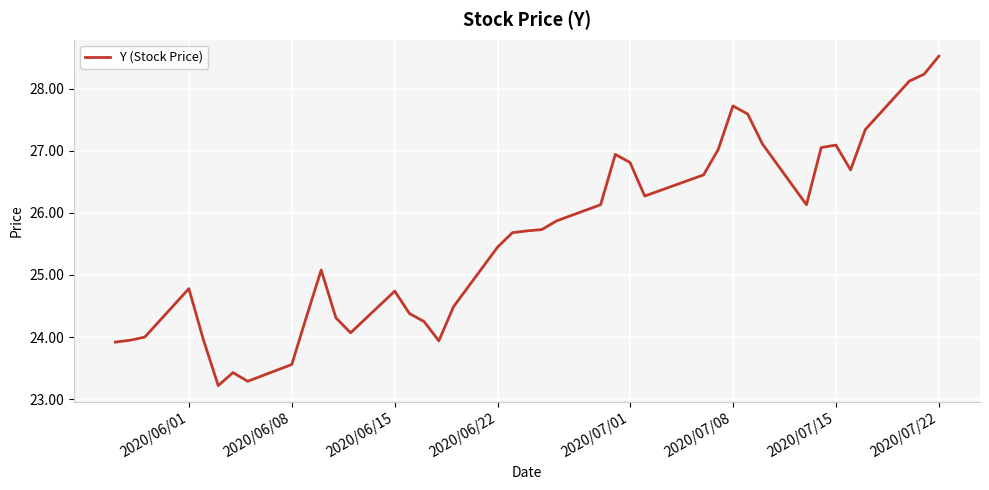

What is the smallest value displayed?

23.2